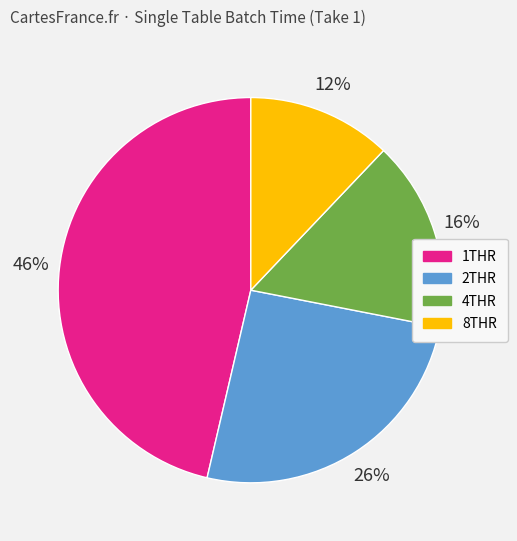

How many segments does this pie chart have?

4